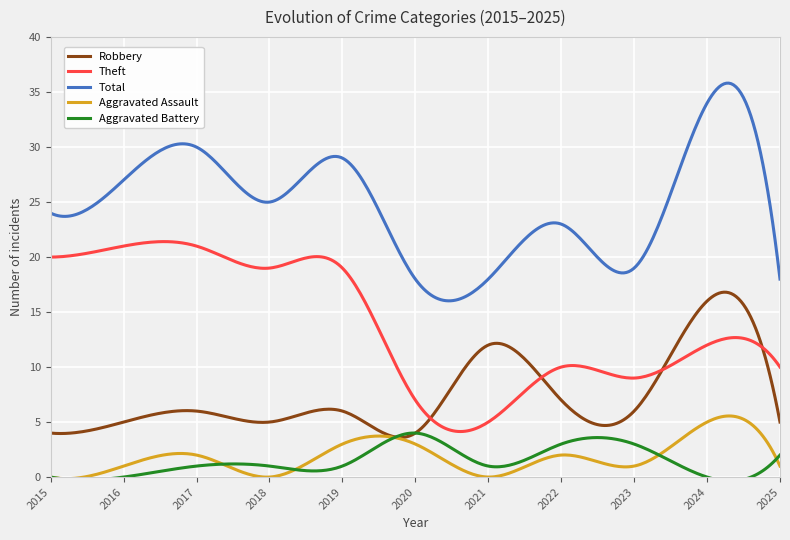

Which series has the largest total across all categories?

Total